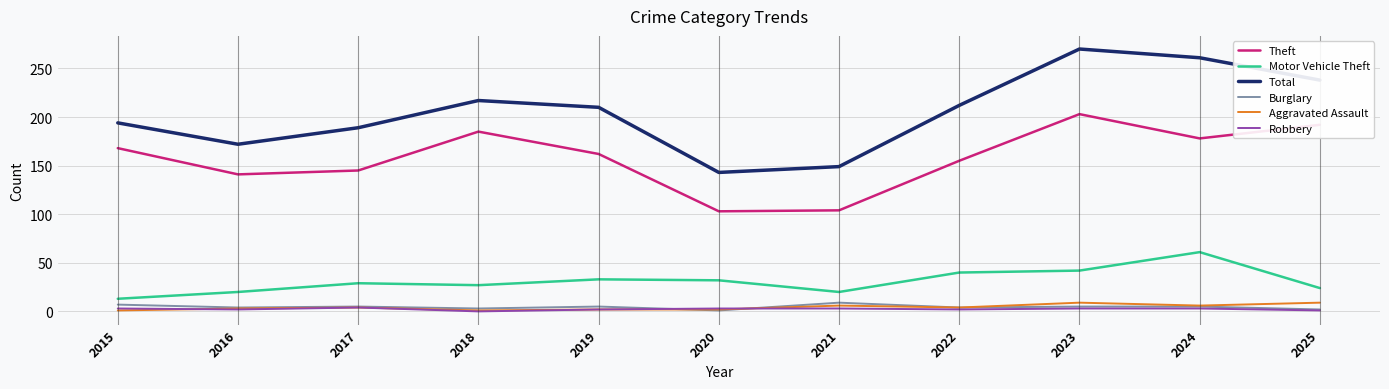

Which series has the widest spread of values?

Total